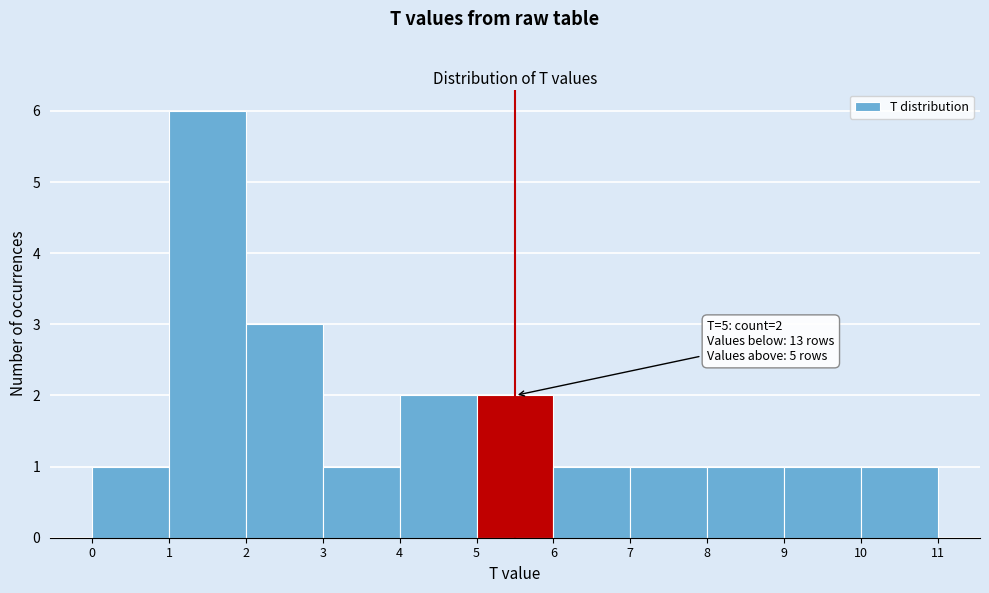

Which range on the x-axis has the tallest bar?

1 to 2